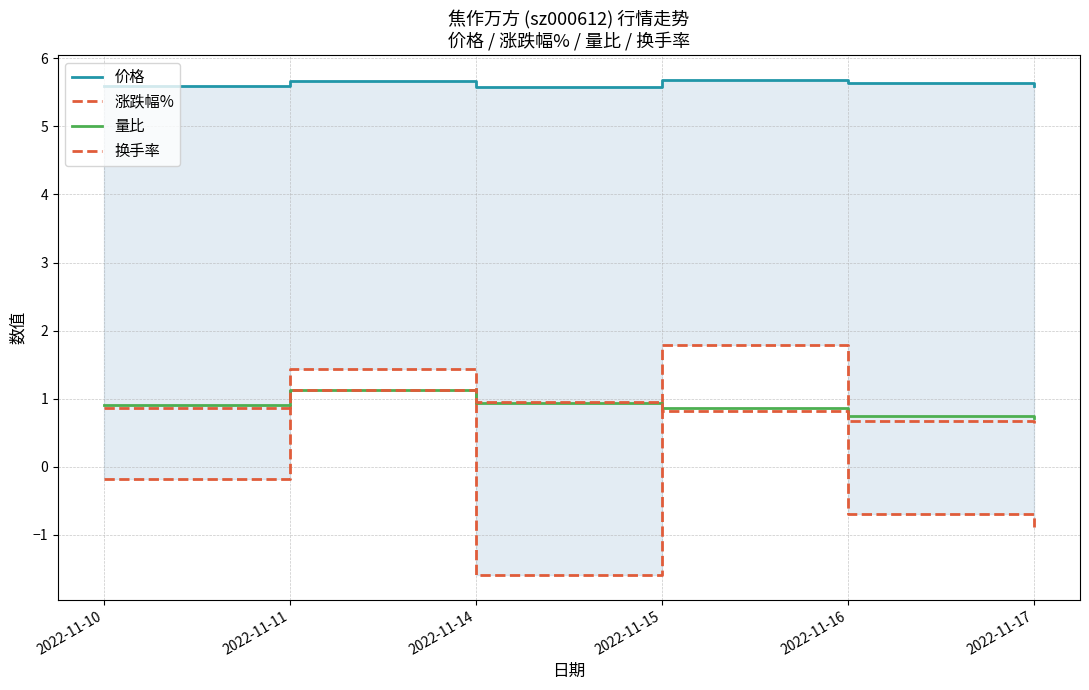

What is the value of the 价格 point at the 3rd from the left?

5.6